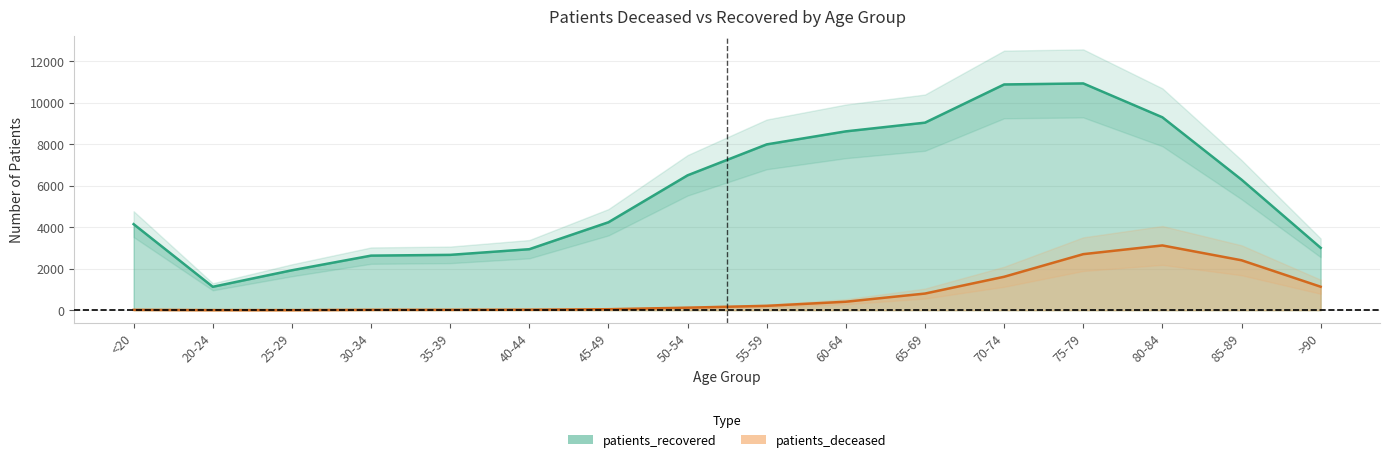

Rank the series by their average value, from lowest to highest.

patients_deceased, patients_recovered